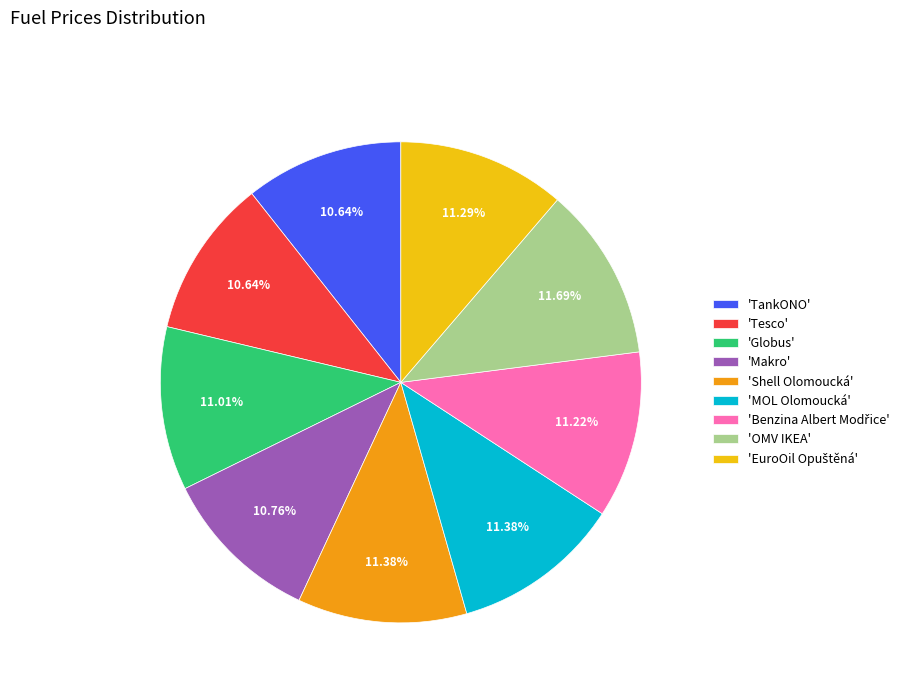

Between 'MOL Olomoucká' and 'Tesco', which is larger?

'MOL Olomoucká'